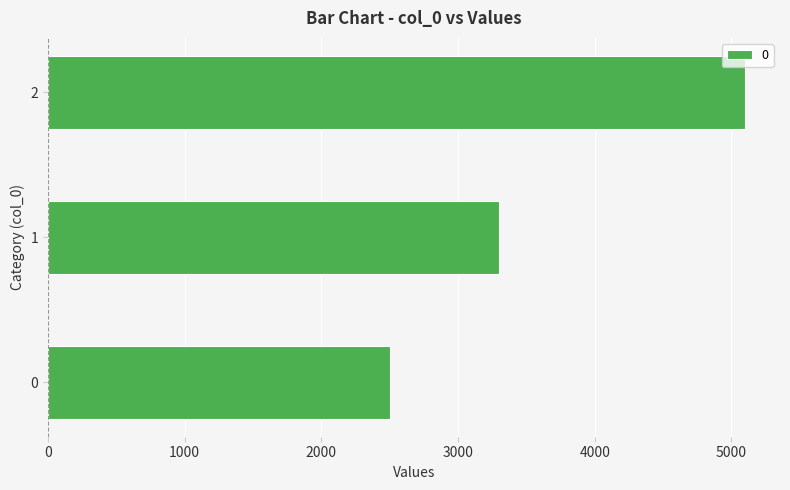

What is the average value?

3633